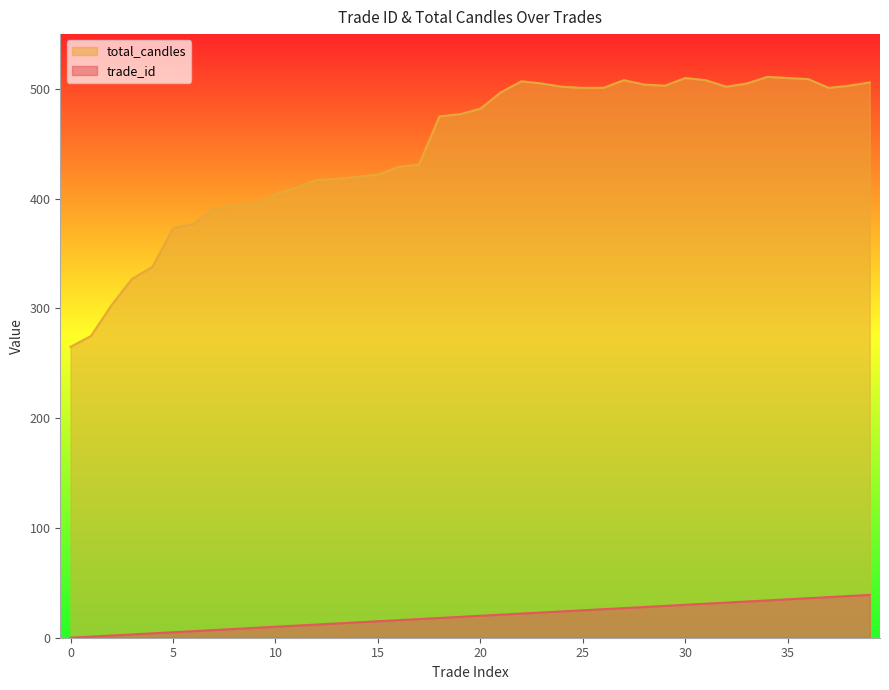

What is the difference between the maximum and minimum values in the total_candles series?

246